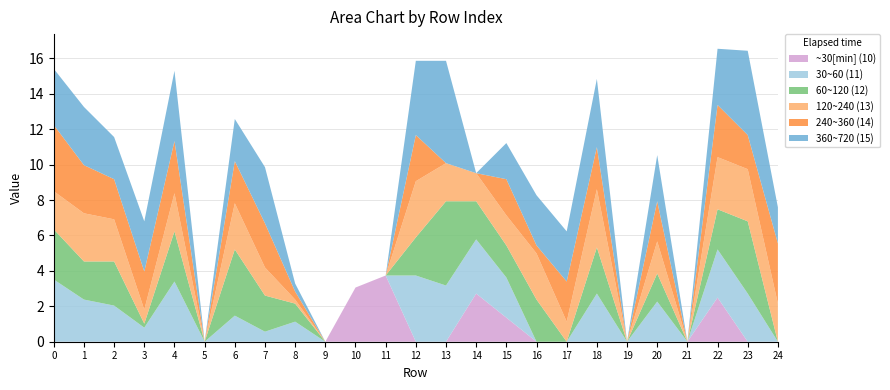

Reading left to right, list all the values displayed in this chart.

10: 0.0	0.0	0.0	0.0	0.0	0.0	0.0	0.0	0.0	0.0	3.1	3.7	0.0	0.0	2.7	1.4	0.0	0.0	0.0	0.0	0.0	0.0	2.5	0.0	0.0
11: 3.5	2.4	2.0	0.8	3.4	0.0	1.5	0.6	1.1	0.0	0.0	0.0	3.7	3.2	3.1	2.3	0.0	0.0	2.7	0.0	2.3	0.0	2.7	2.7	0.0
12: 2.8	2.2	2.5	0.2	2.8	0.0	3.7	2.0	1.0	0.0	0.0	0.0	2.2	4.8	2.2	1.8	2.4	0.0	2.6	0.0	1.6	0.0	2.3	4.1	0.0
13: 2.2	2.7	2.4	0.8	2.2	0.0	2.6	1.6	0.2	0.0	0.0	0.0	3.2	2.2	1.6	1.7	2.6	1.1	3.3	0.0	1.8	0.0	2.9	2.9	2.2
14: 3.7	2.7	2.3	2.2	2.9	0.0	2.4	2.5	0.5	0.0	0.0	0.0	2.6	0.0	0.0	2.0	0.5	2.3	2.4	0.0	2.3	0.0	2.9	1.9	3.4
15: 3.2	3.3	2.4	2.8	4.0	0.0	2.4	3.2	0.5	0.0	0.0	0.0	4.2	5.8	0.0	2.0	2.8	2.8	3.9	0.0	2.6	0.0	3.2	4.8	2.0